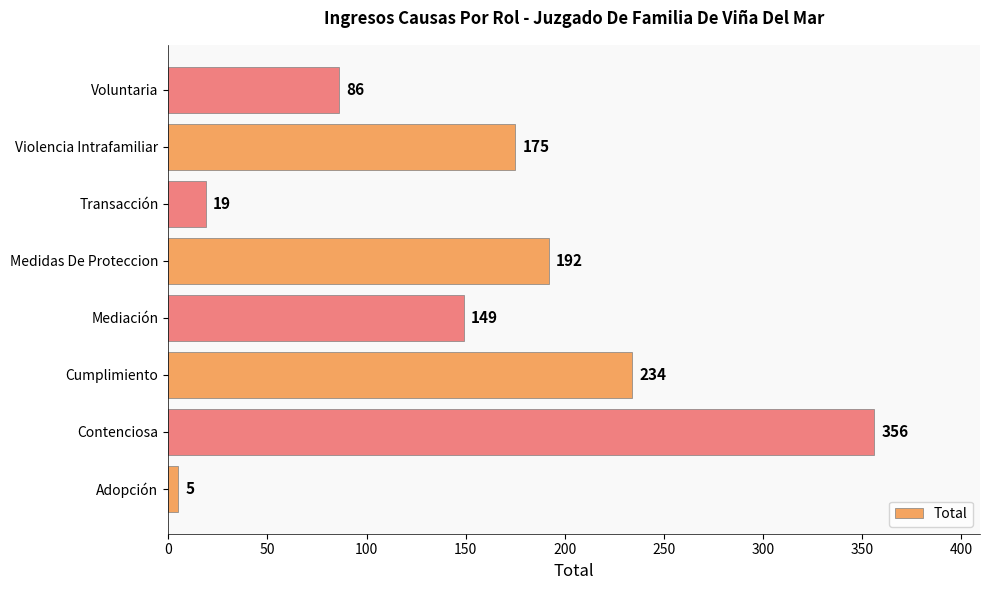

Reading bottom to top, extract all data points from this chart.

Adopción=5	Contenciosa=356	Cumplimiento=234	Mediación=149	Medidas De Proteccion=192	Transacción=19	Violencia Intrafamiliar=175	Voluntaria=86